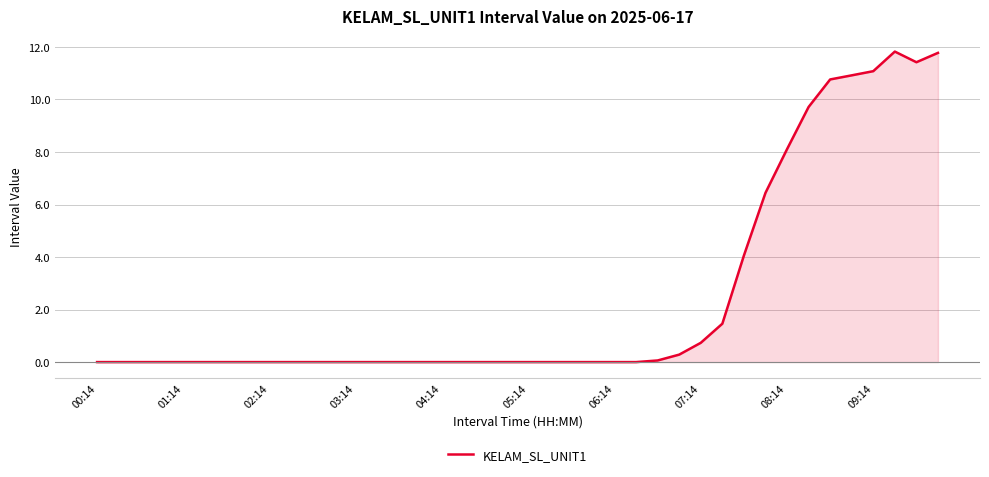

What is the difference between the maximum and minimum values?

11.8